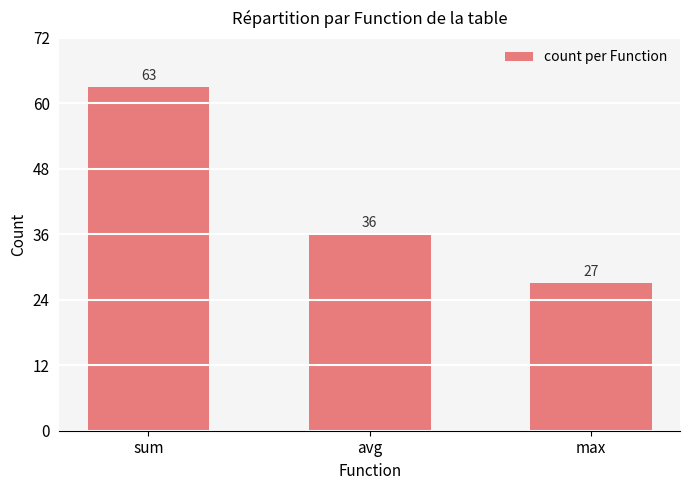

What is the difference between the values at max and sum?

36